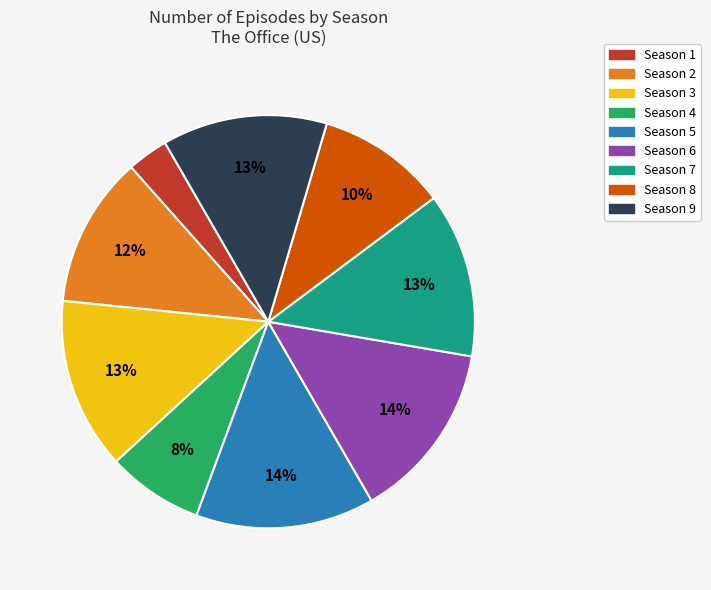

Is there any slice that represents more than half of the pie?

No